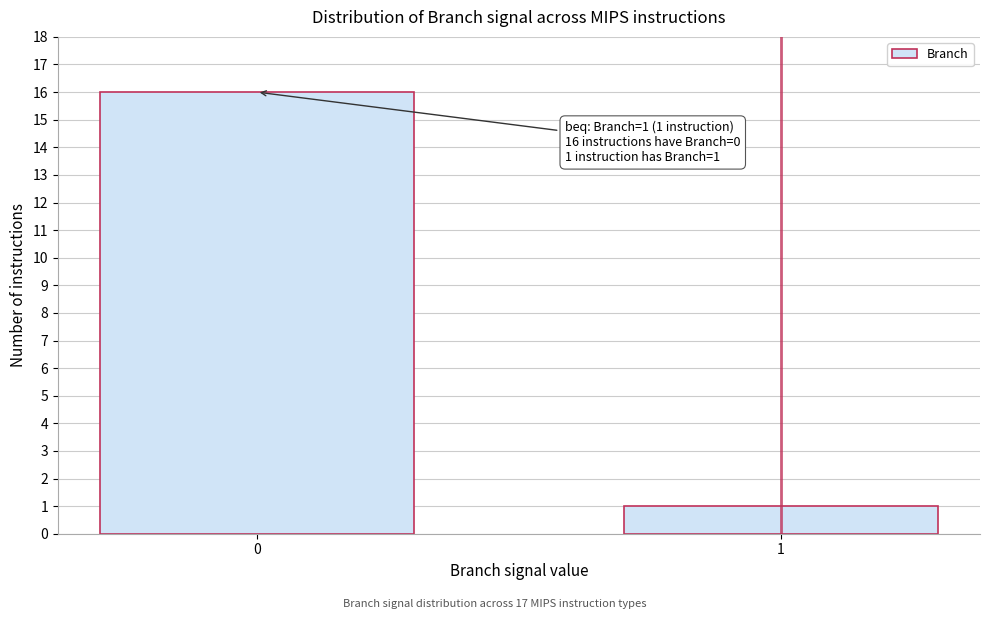

Reading right to left, list all the values displayed in this chart.

1=1	0=16